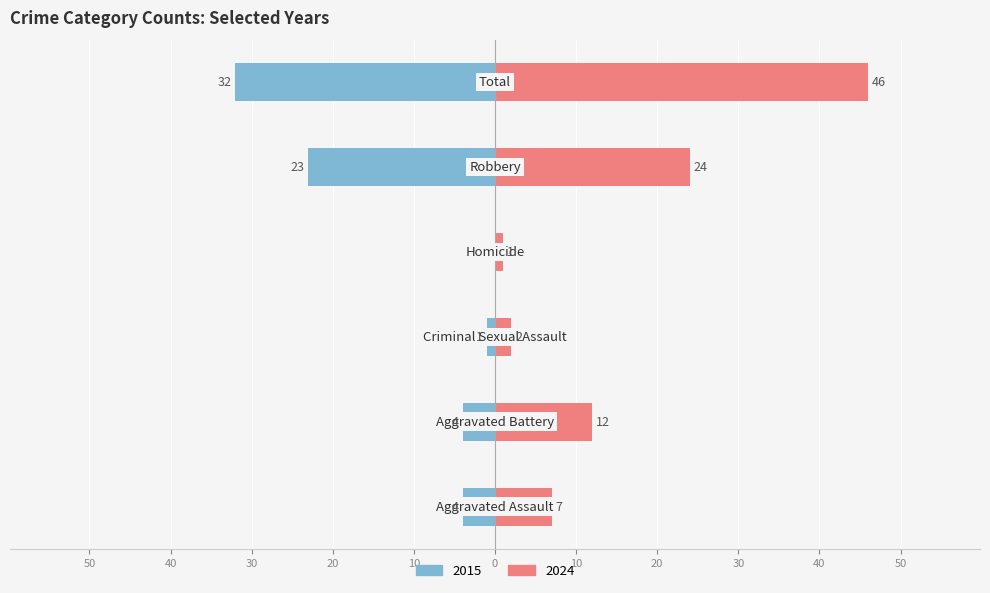

What is the difference between the Right (later years) values at Aggravated Battery and Criminal Sexual Assault?

10